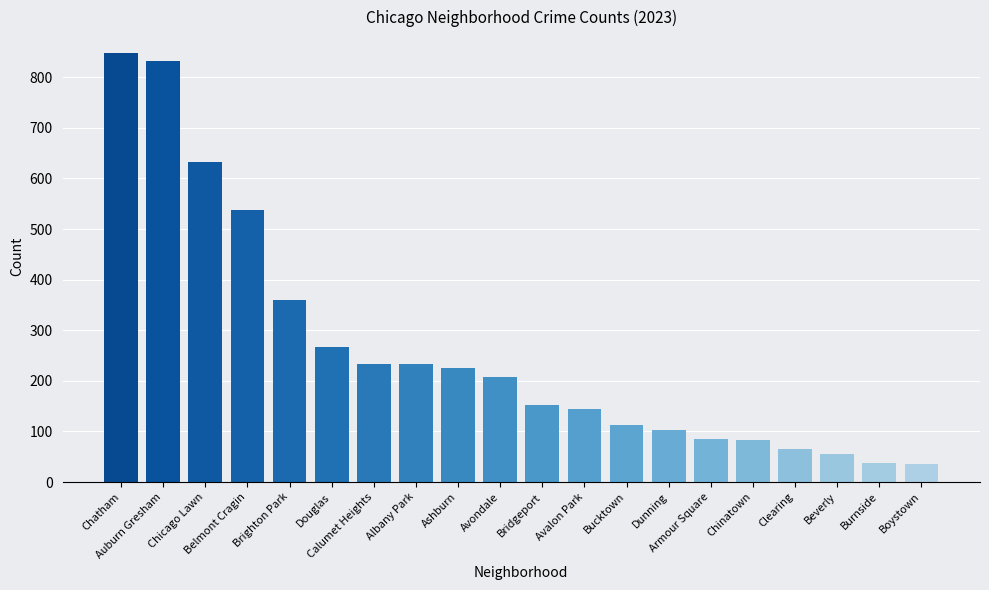

What is the difference between the values at Burnside and Ashburn?

188